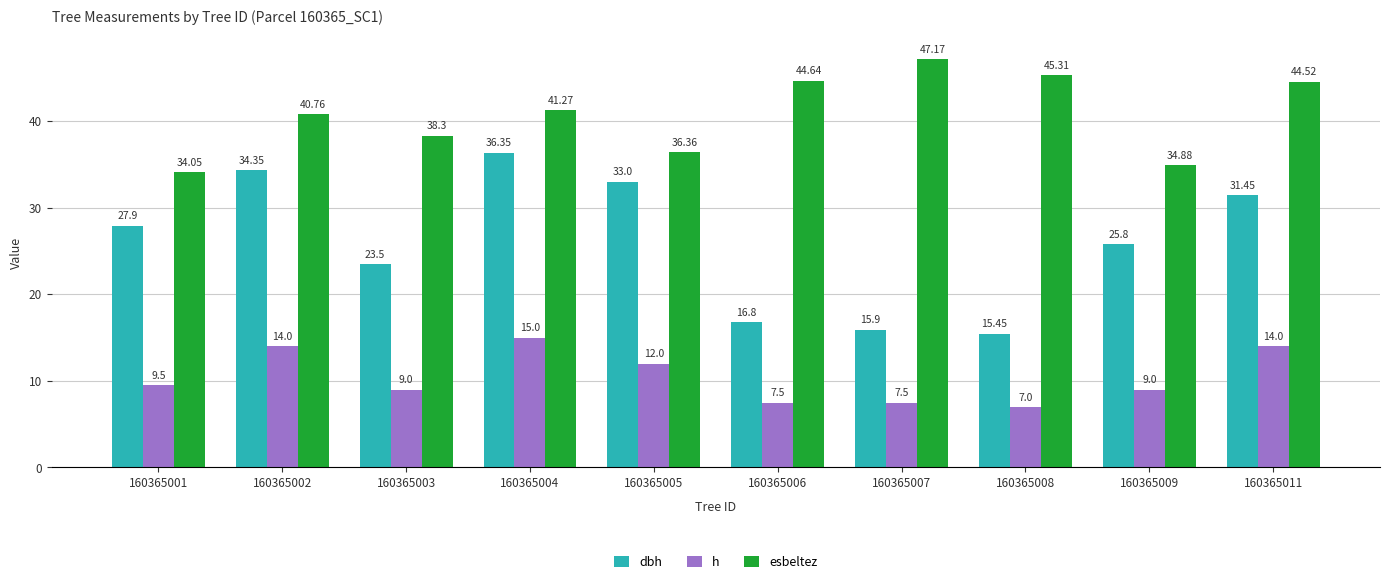

What is the total value across all series at 160365003?

70.8